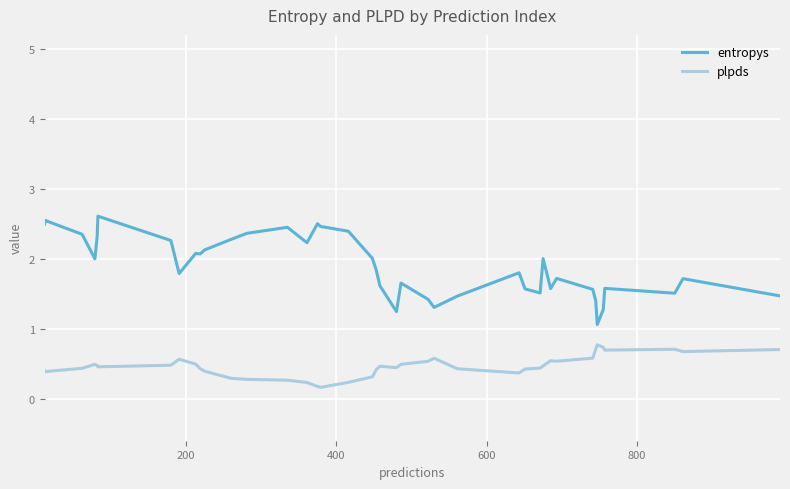

Which series has the largest range (max minus min)?

entropys